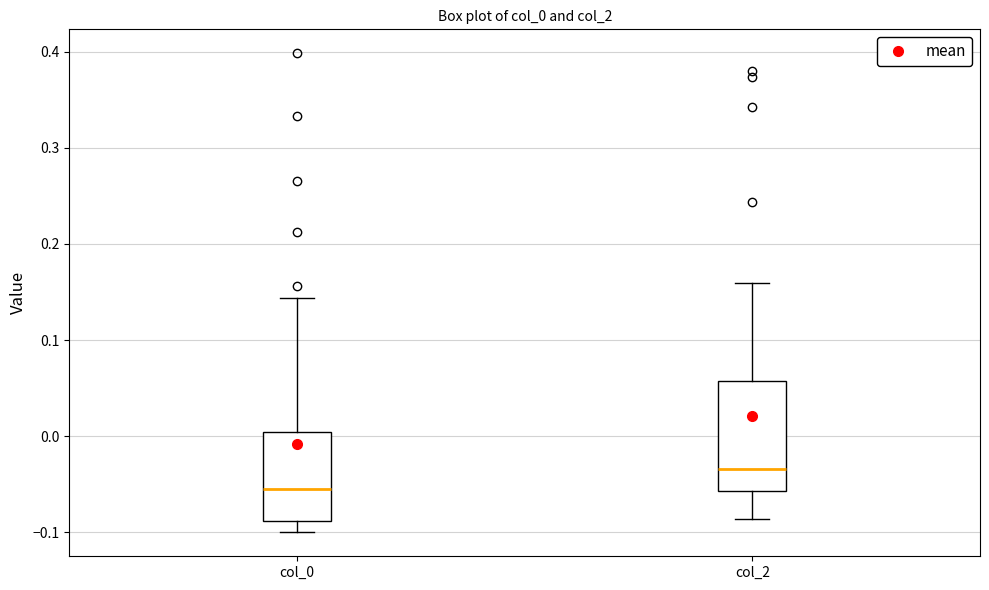

Which box is the tallest, from its lower edge to its upper edge?

col_2